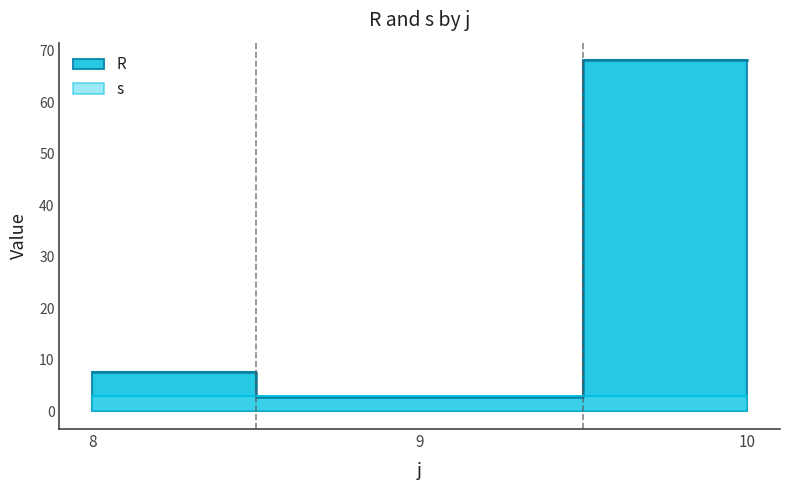

Which series ends up on top after the final intersection of R and s?

R